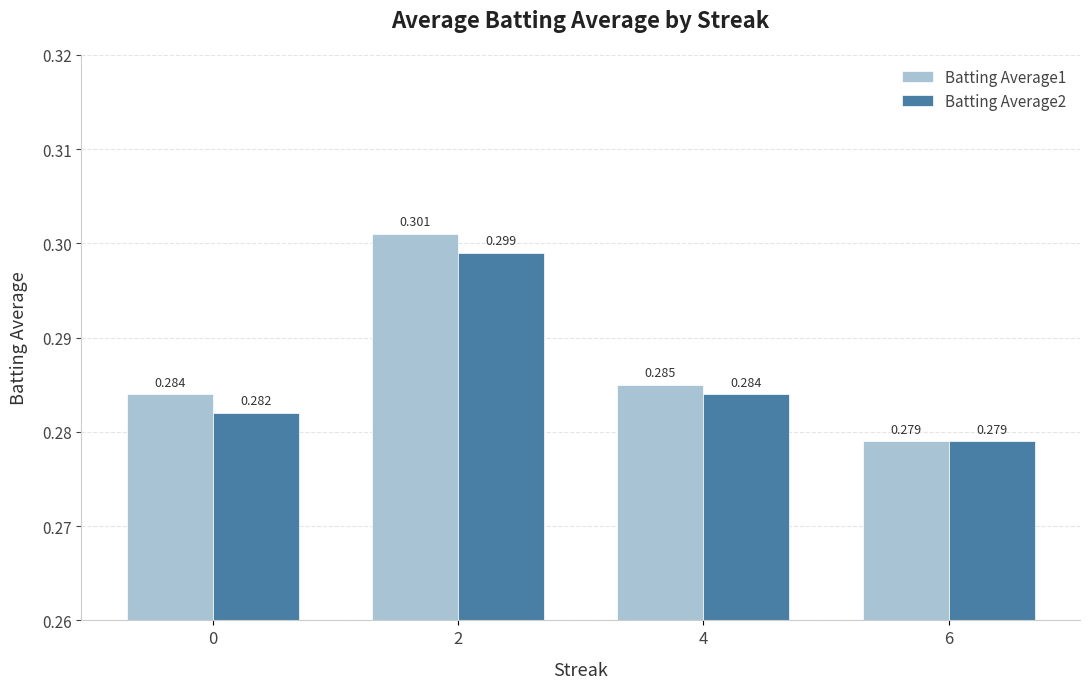

Count the number of categories in the chart.

4